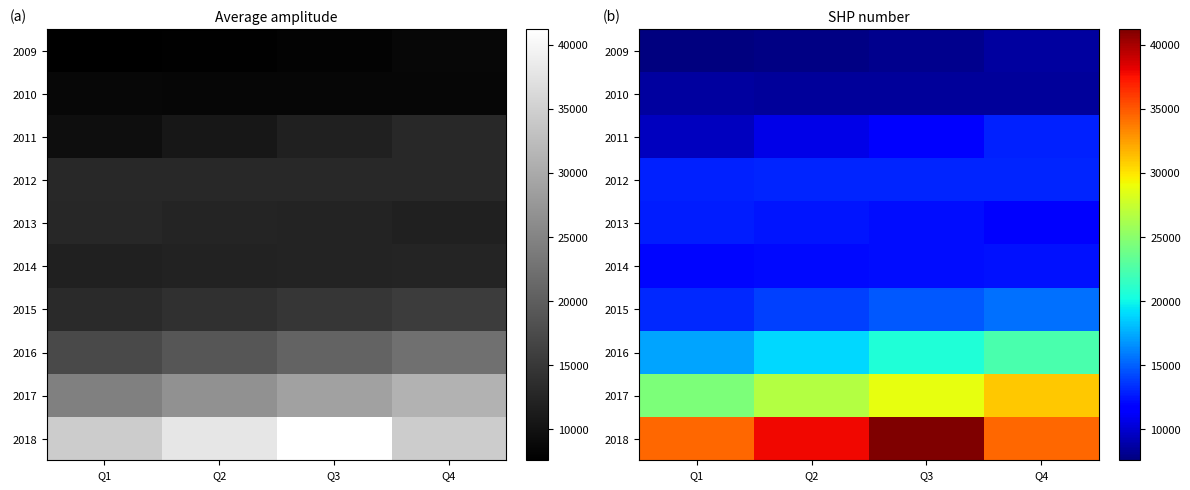

Which category has the lowest value across all series?

Q1